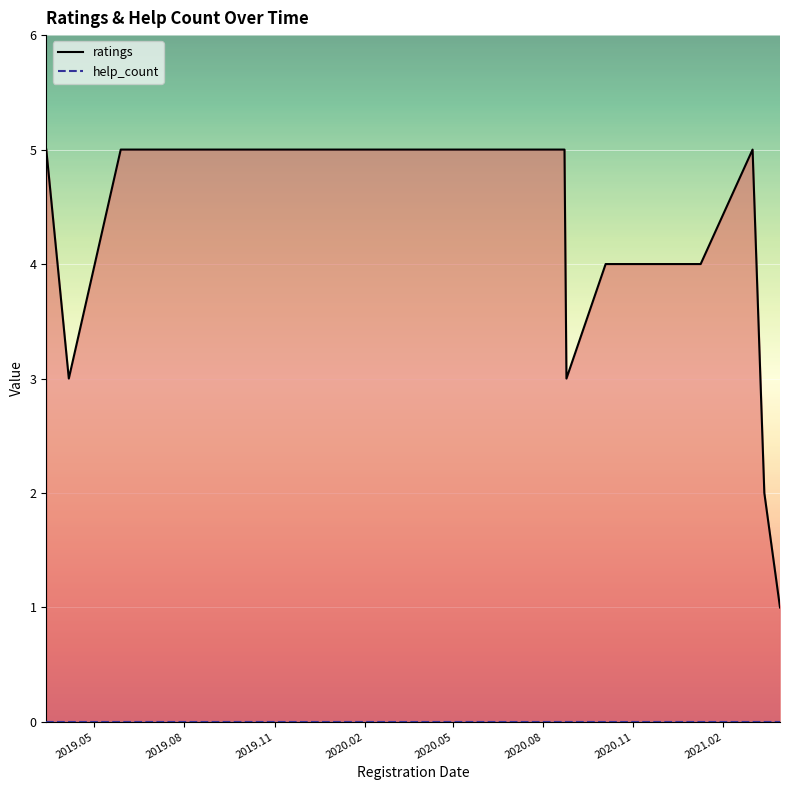

What are all the series names shown in the legend?

ratings, help_count